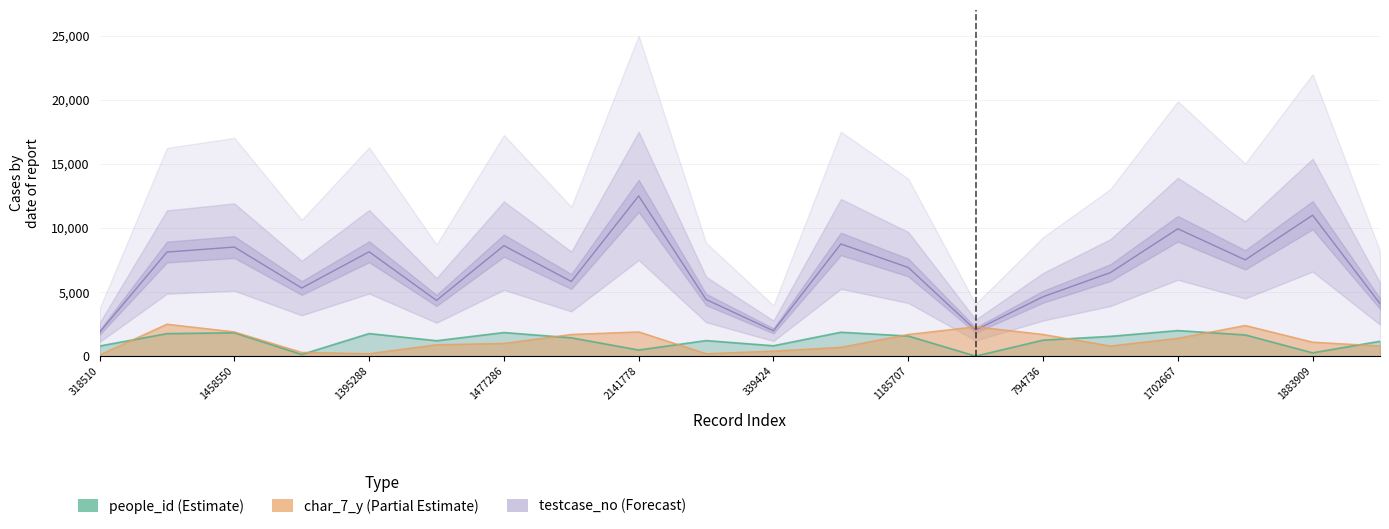

At which category is the sum across all series the highest?

2141778